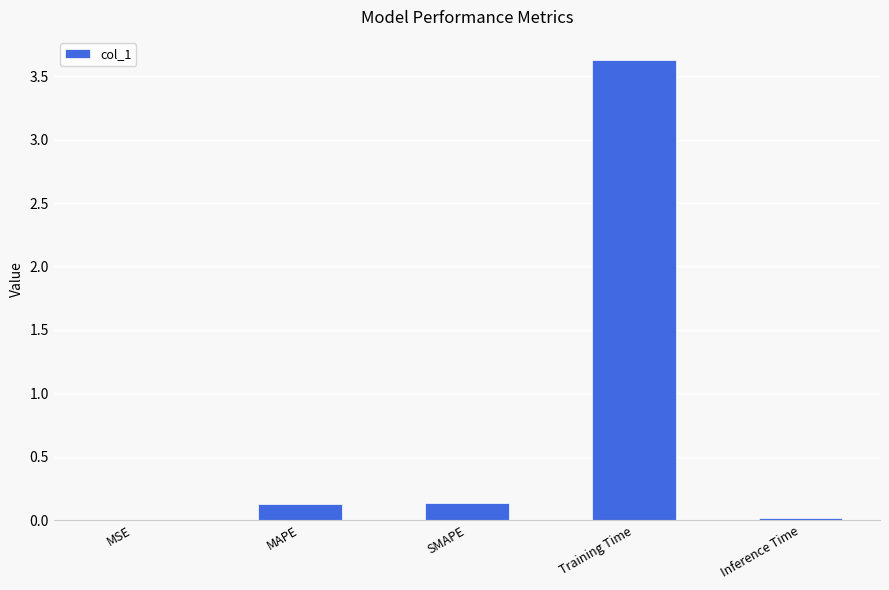

What is the maximum value shown in the chart?

3.6